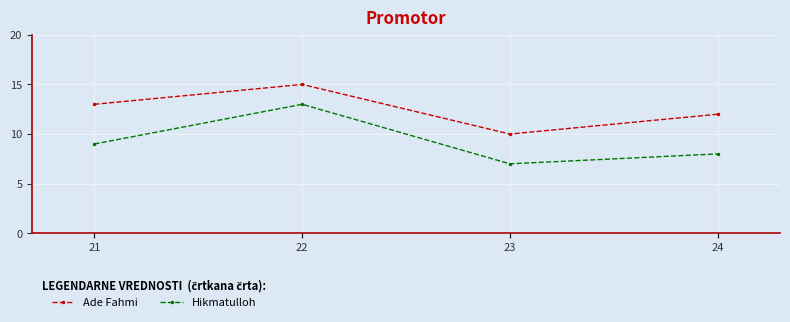

What is the maximum value for Ade Fahmi?

15